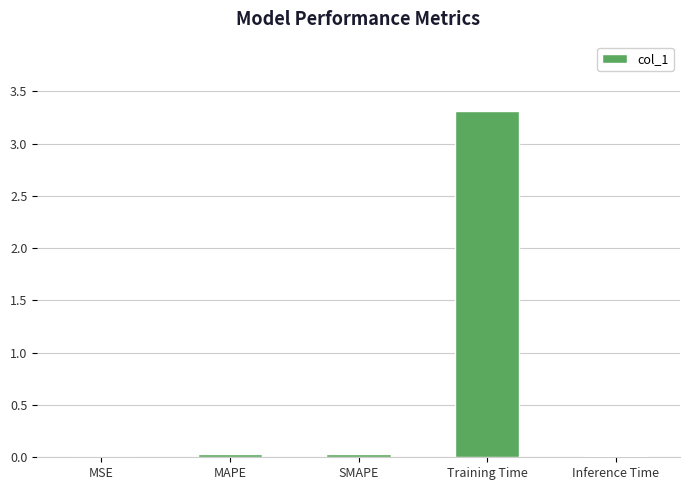

The chart shows a value of 0.0 at MSE. True or false?

True